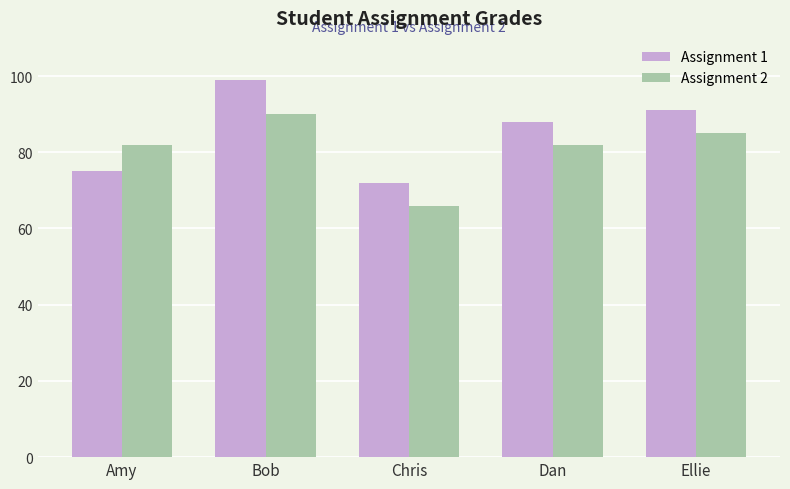

What is the spread (max minus min) of values at Amy?

7